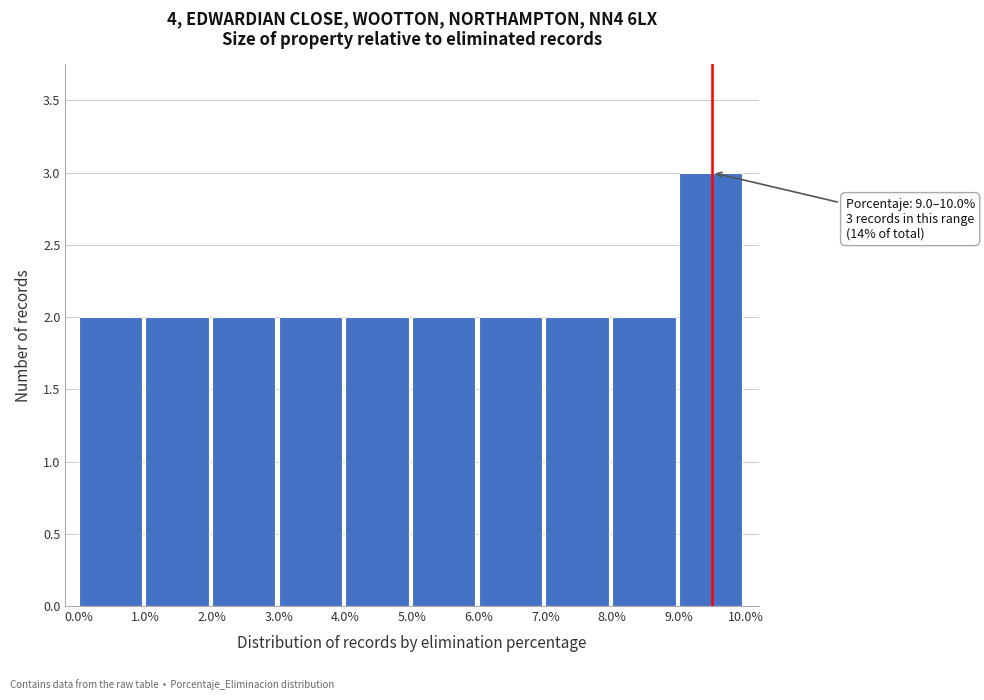

Over which range of the x-axis is the bar tallest?

9.0% to 10.0%